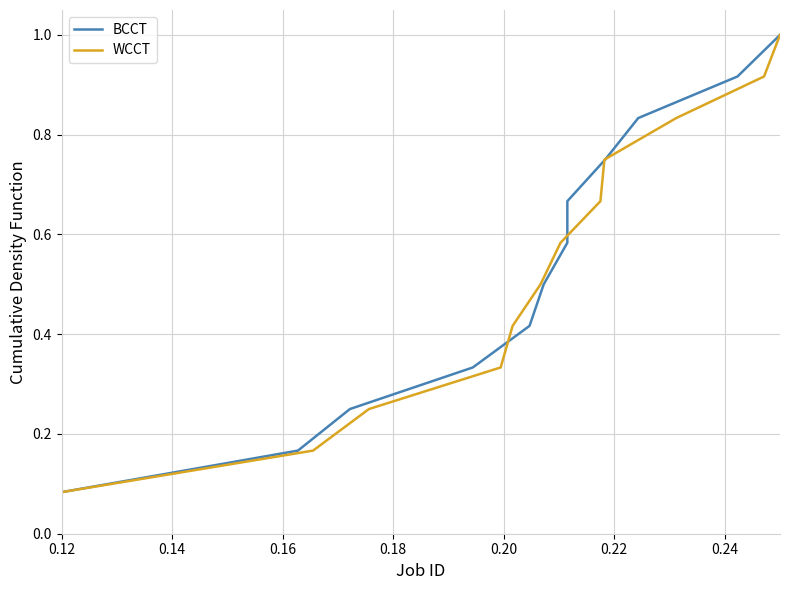

What is the maximum value for WCCT?

1.0